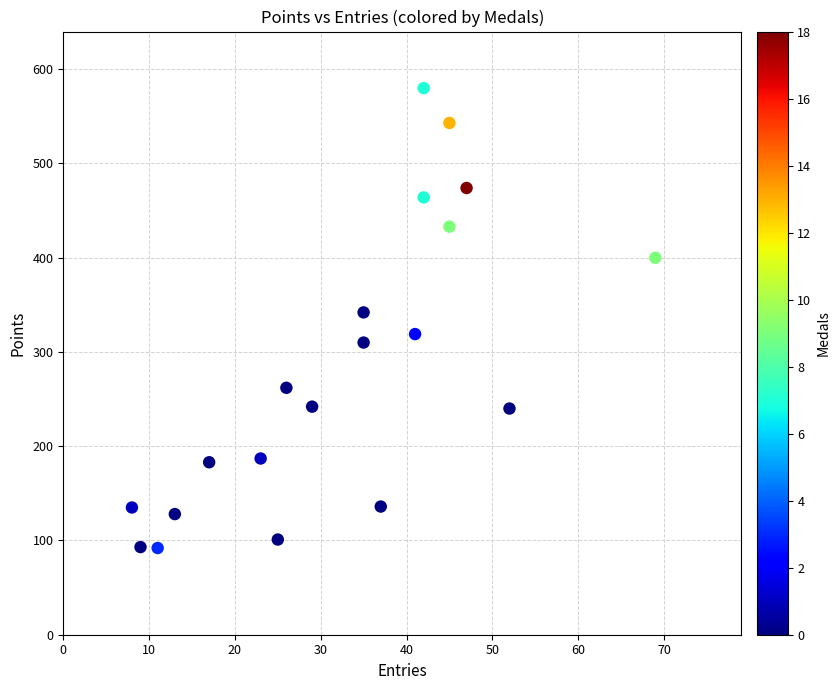

What is the range of Y values (max minus min)?

488